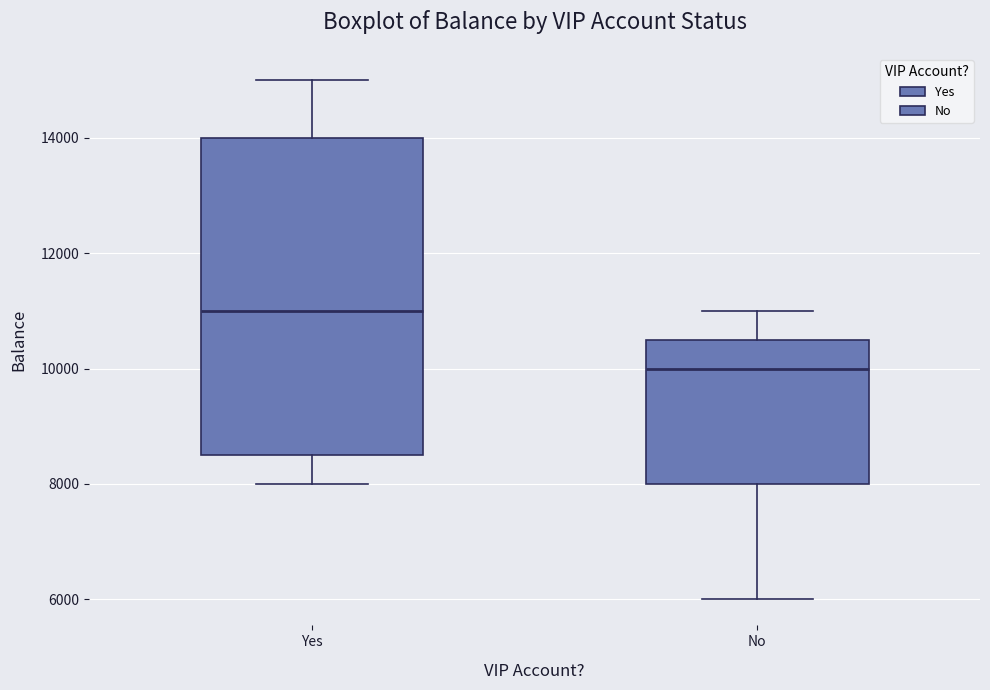

Comparing the boxes themselves (not the whiskers), which one is the tallest?

Yes